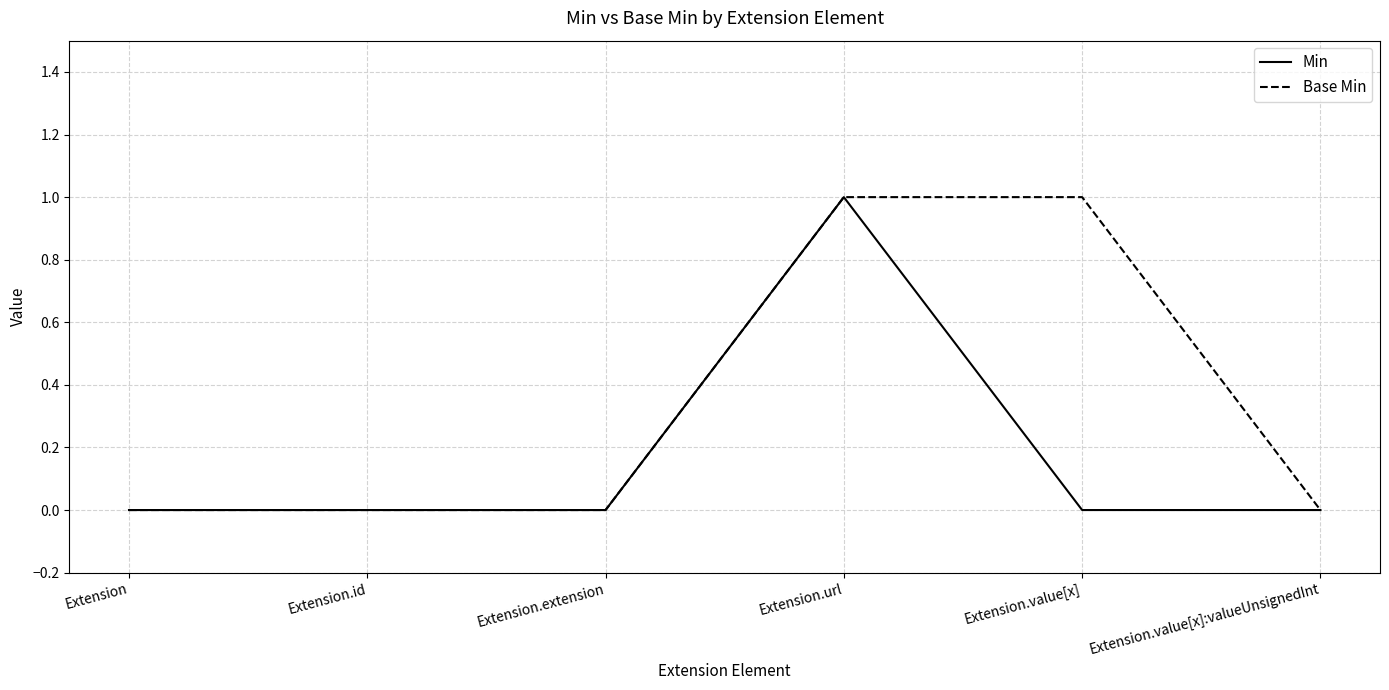

Reading left to right, what are all the values shown in this chart?

Min: Extension=0	Extension.id=0	Extension.extension=0	Extension.url=1	Extension.value[x]=0	Extension.value[x]:valueUnsignedInt=0
Base Min: Extension=0	Extension.id=0	Extension.extension=0	Extension.url=1	Extension.value[x]=1	Extension.value[x]:valueUnsignedInt=0